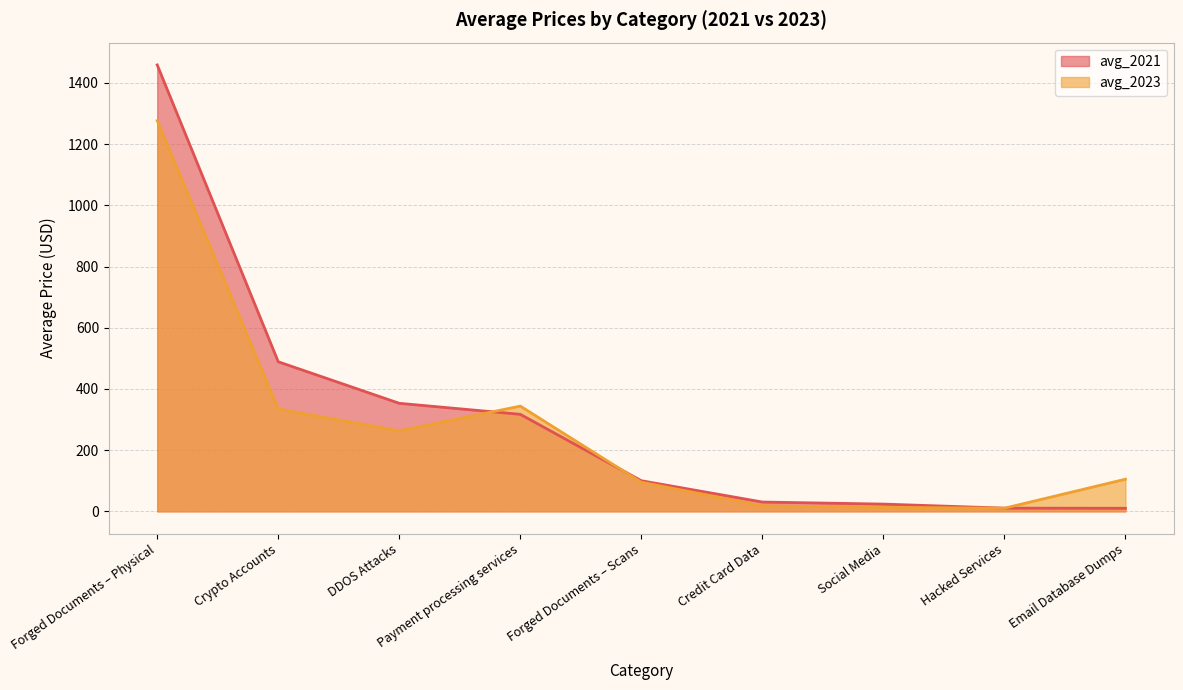

Between Crypto Accounts and Credit Card Data, which is larger?

Crypto Accounts